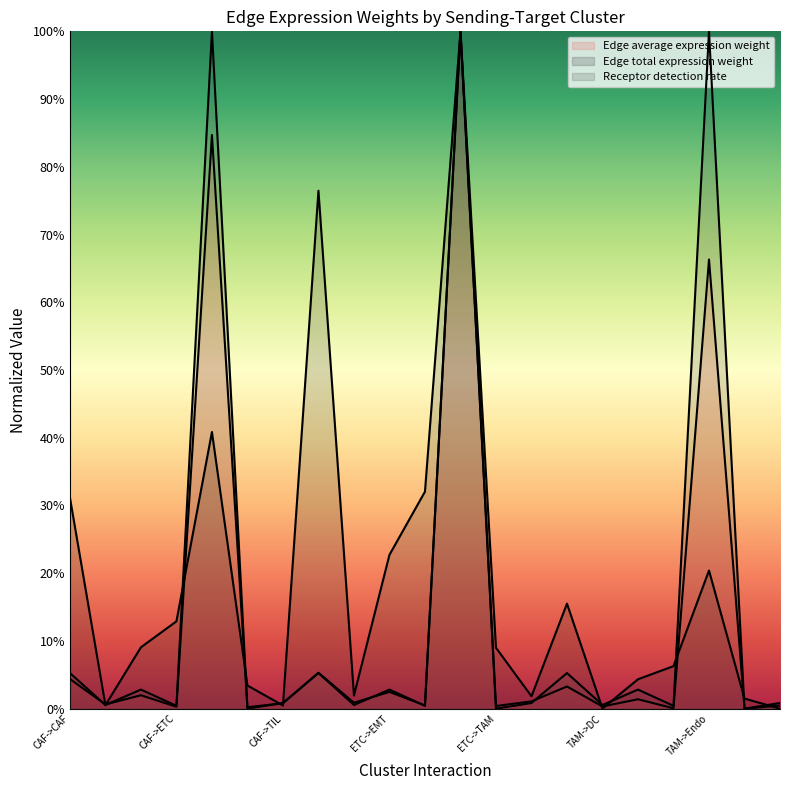

Where is the first local minimum for Edge average expression weight?

CAF->DC